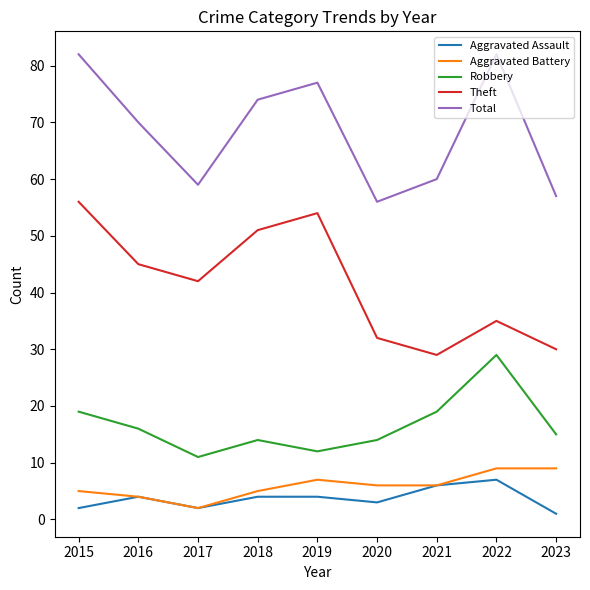

Does the chart display data point markers on the line(s)?

No